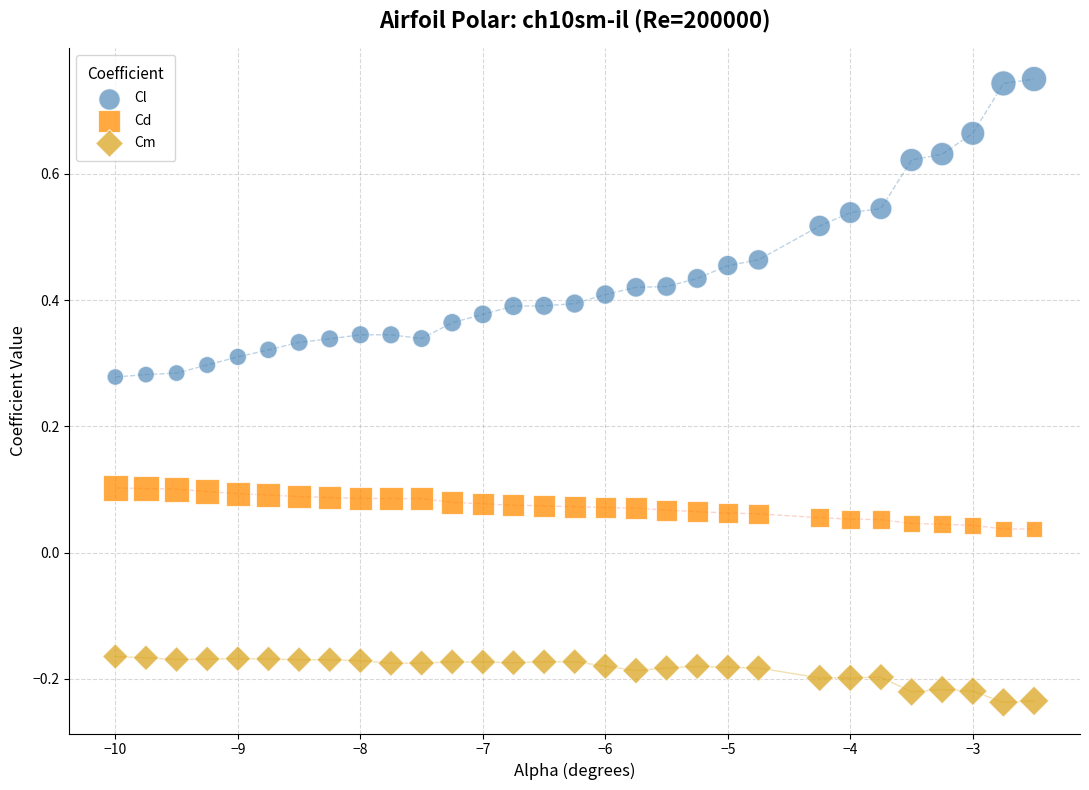

Across all data points, what is the range of Y values (max minus min)?

1.0